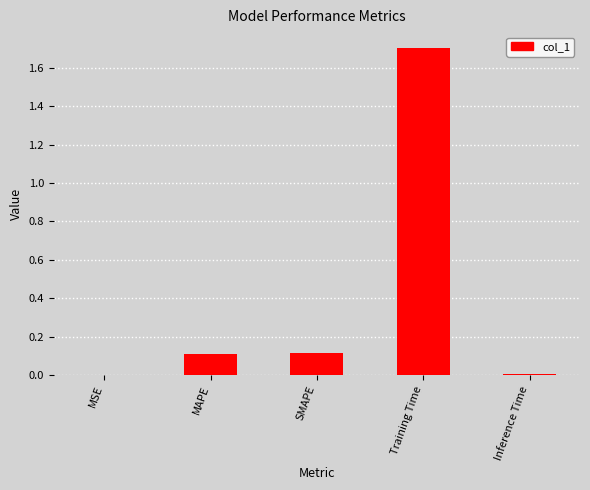

At which category does the chart reach its peak across all series?

Training Time